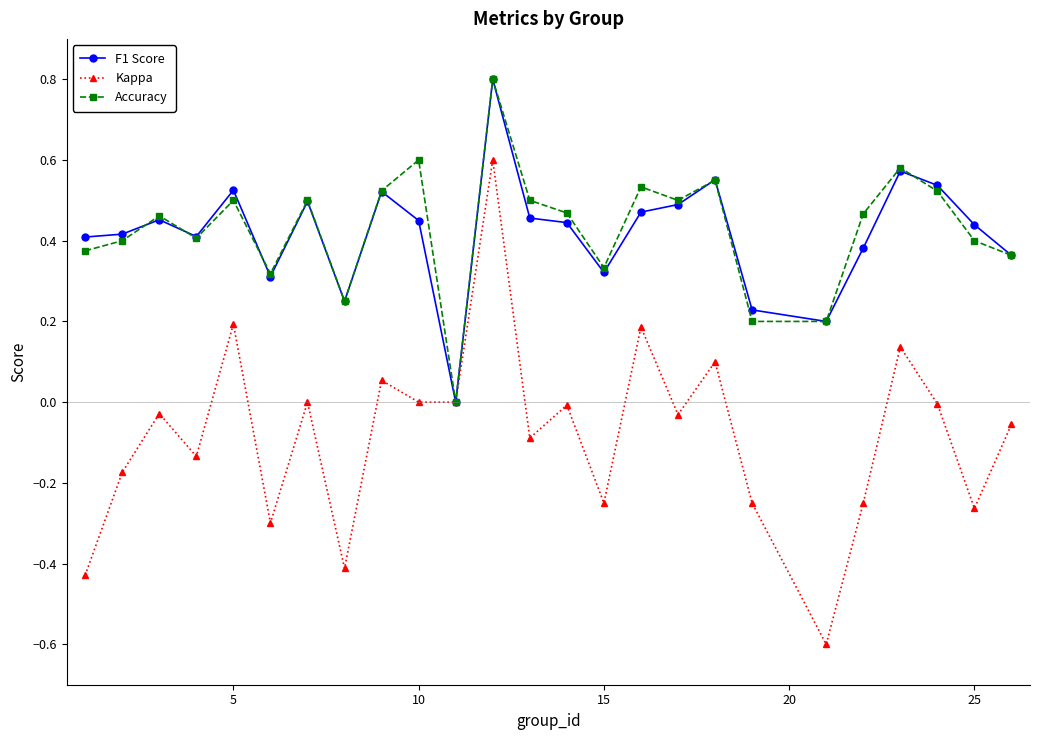

Does the chart display data point markers on the line(s)?

Yes